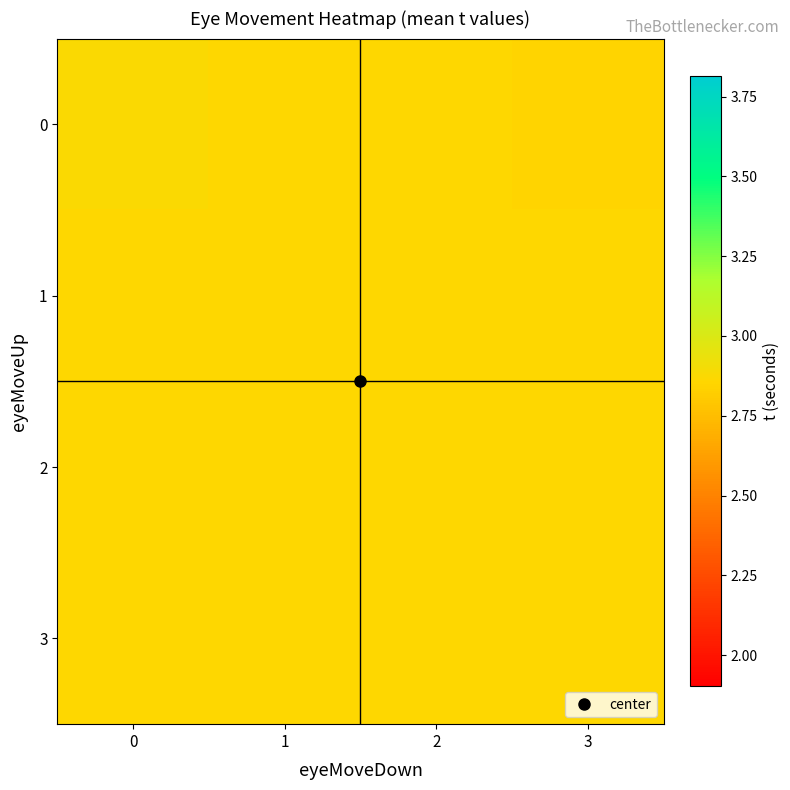

Rank the series at 2 from highest to lowest value.

row_0, row_1, row_2, row_3